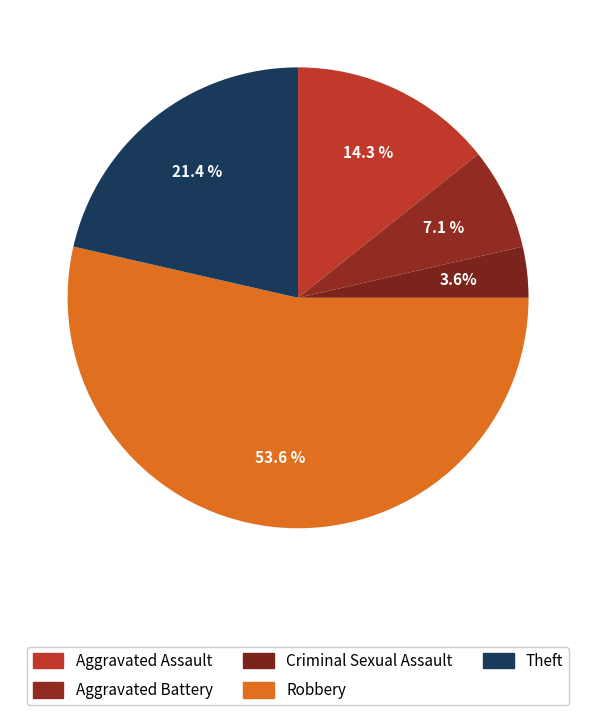

To the nearest percent, what is the difference between the Criminal Sexual Assault and Theft slice percentages?

18%